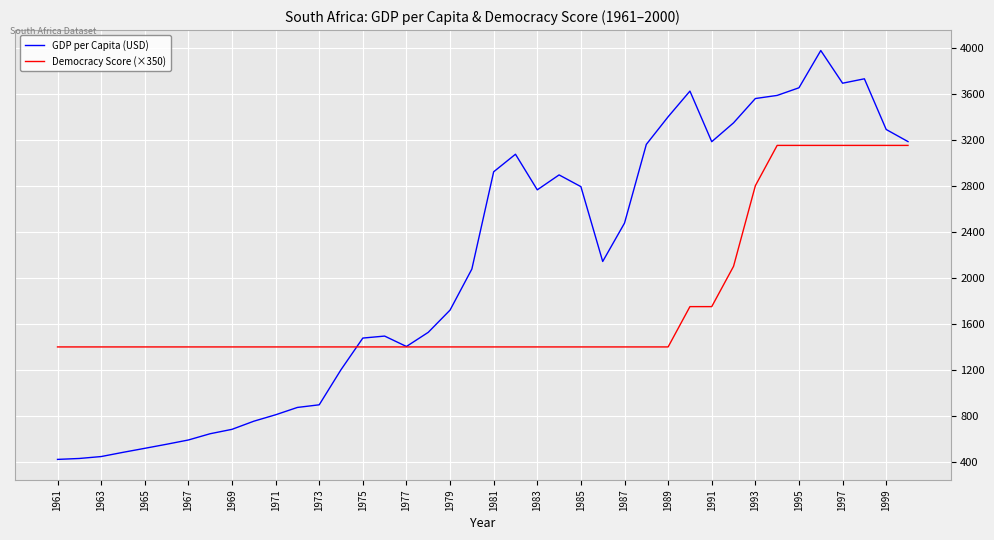

What is the highest value of the GDP per Capita (USD) series?

3973.9